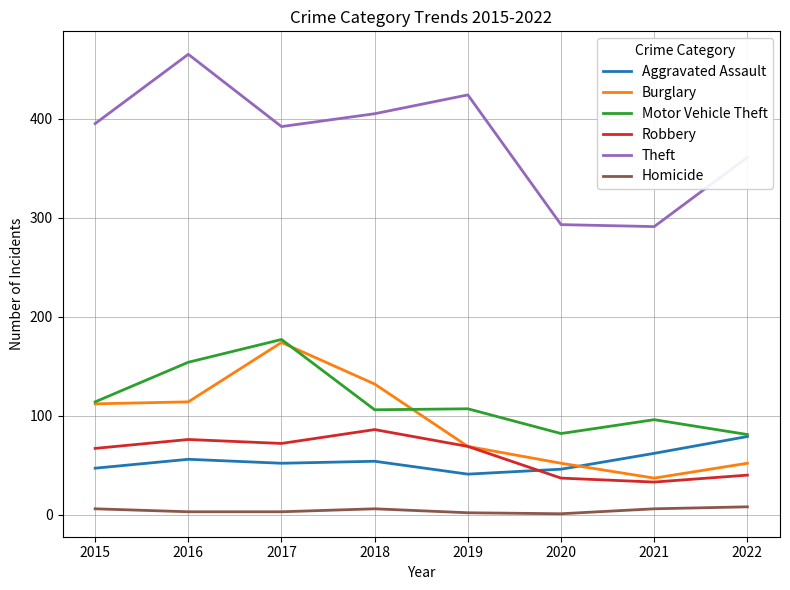

Which category has the highest value across all series?

2016